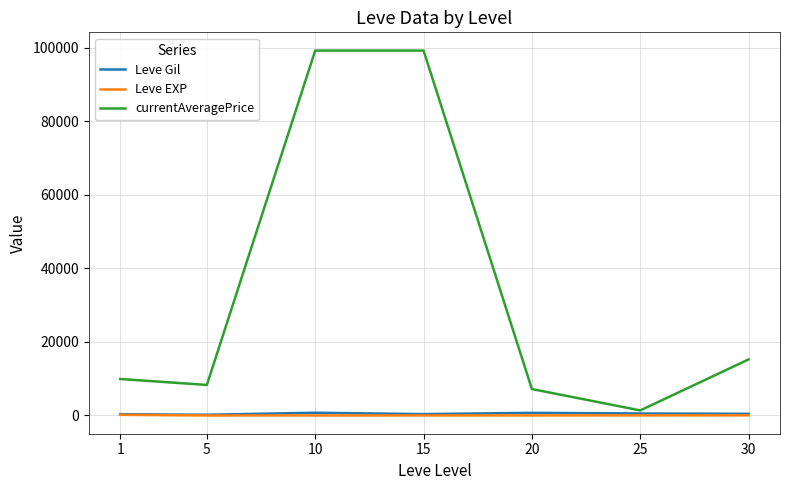

Which series changed the most between 5 and 15?

currentAveragePrice